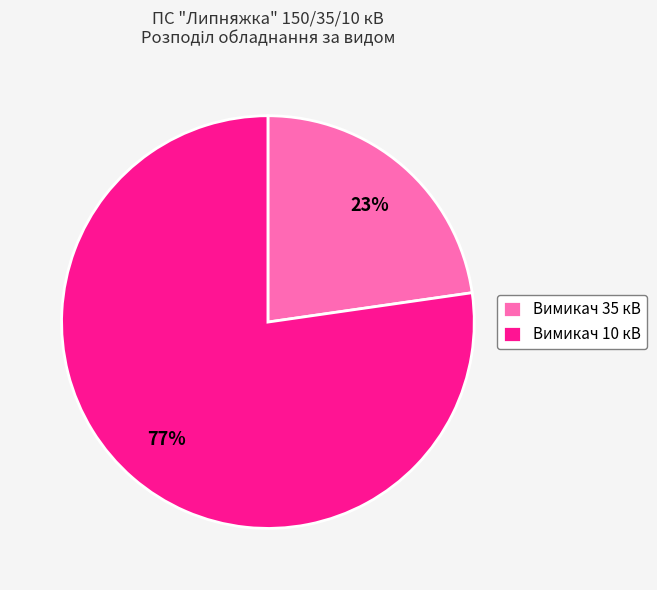

Between Вимикач 35 кВ and Вимикач 10 кВ, which is larger?

Вимикач 10 кВ